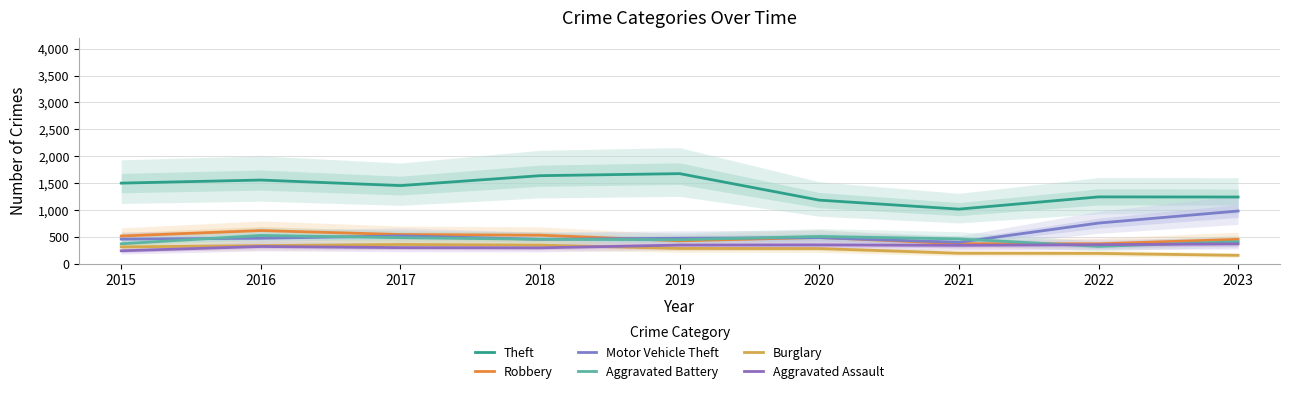

Reading left to right, extract all data points from this chart.

Theft: 2015=1502	2016=1559	2017=1456	2018=1640	2019=1678	2020=1186	2021=1019	2022=1246	2023=1244
Robbery: 2015=520	2016=621	2017=547	2018=535	2019=430	2020=493	2021=377	2022=374	2023=458
Motor Vehicle Theft: 2015=462	2016=478	2017=522	2018=459	2019=478	2020=488	2021=403	2022=760	2023=984
Aggravated Battery: 2015=375	2016=530	2017=489	2018=459	2019=451	2020=511	2021=466	2022=327	2023=414
Burglary: 2015=317	2016=341	2017=362	2018=350	2019=289	2020=287	2021=200	2022=197	2023=161
Aggravated Assault: 2015=245	2016=325	2017=304	2018=300	2019=351	2020=354	2021=347	2022=359	2023=374